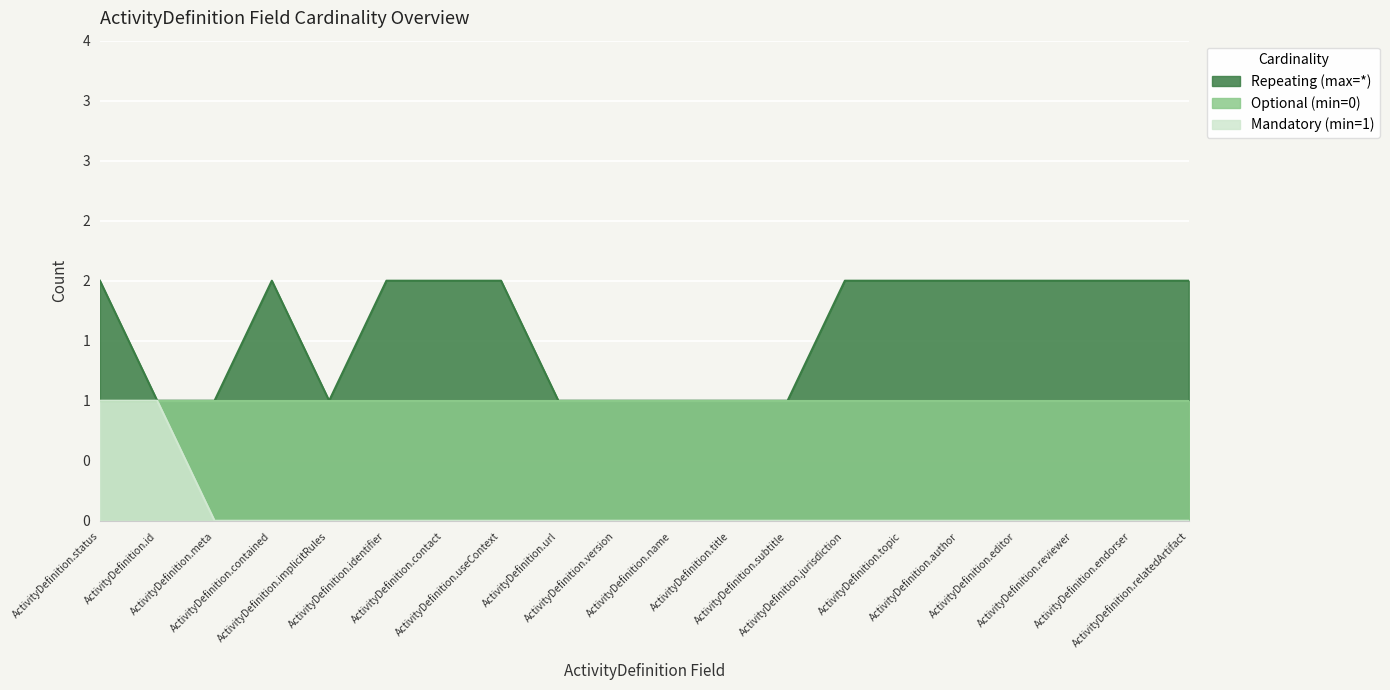

True or false: Repeating (max=*) and Mandatory (min=1) cross at least once.

False